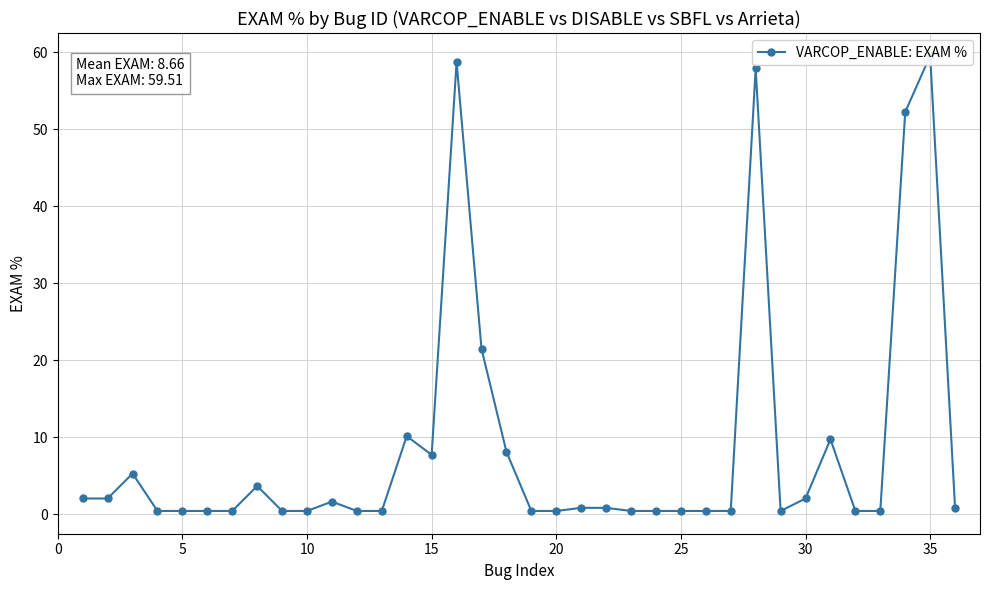

What is the difference between the second highest and second lowest values?

58.3